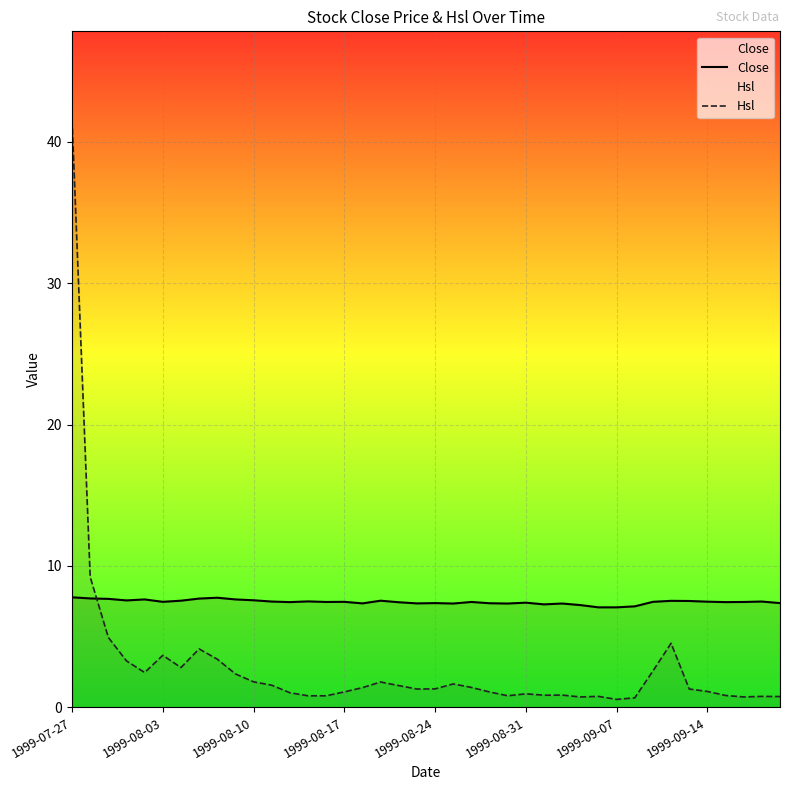

What is the minimum value shown in the chart?

0.6